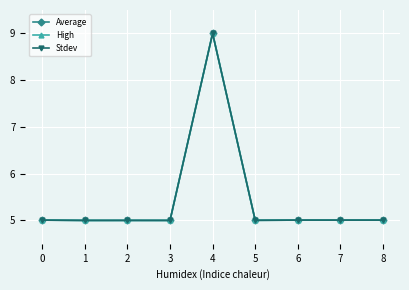

Is this an area chart (filled region under the line)?

No